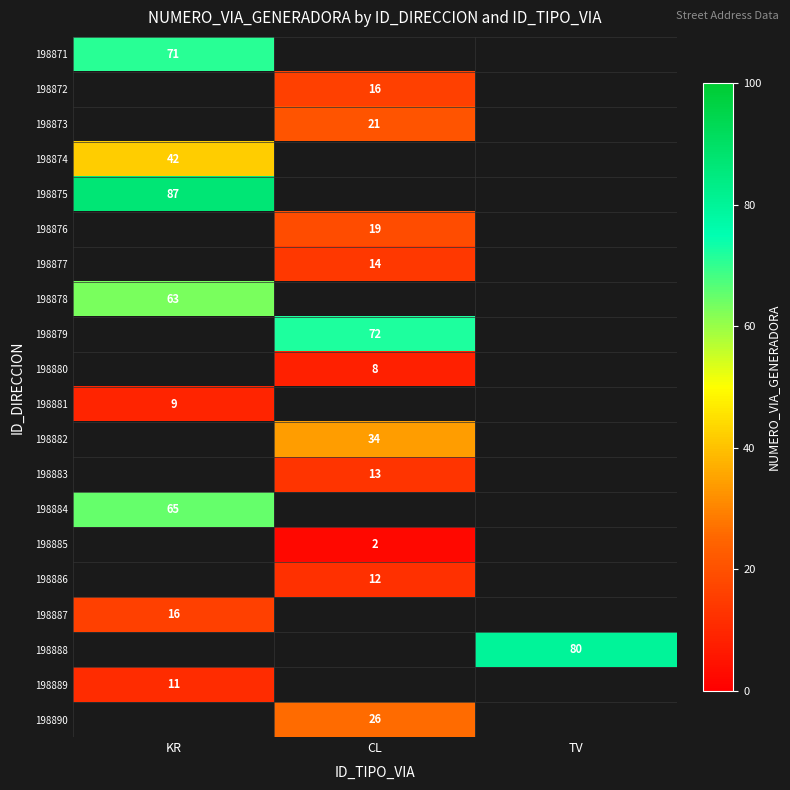

The 198888 series shows 130.3 at TV. True or false?

False